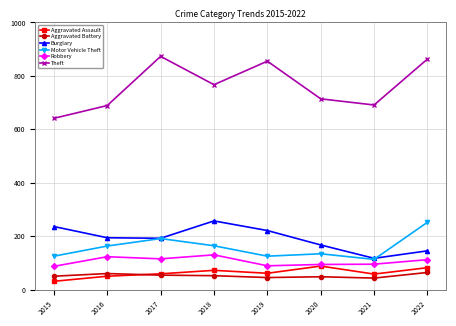

Does the chart have visible grid lines?

Yes